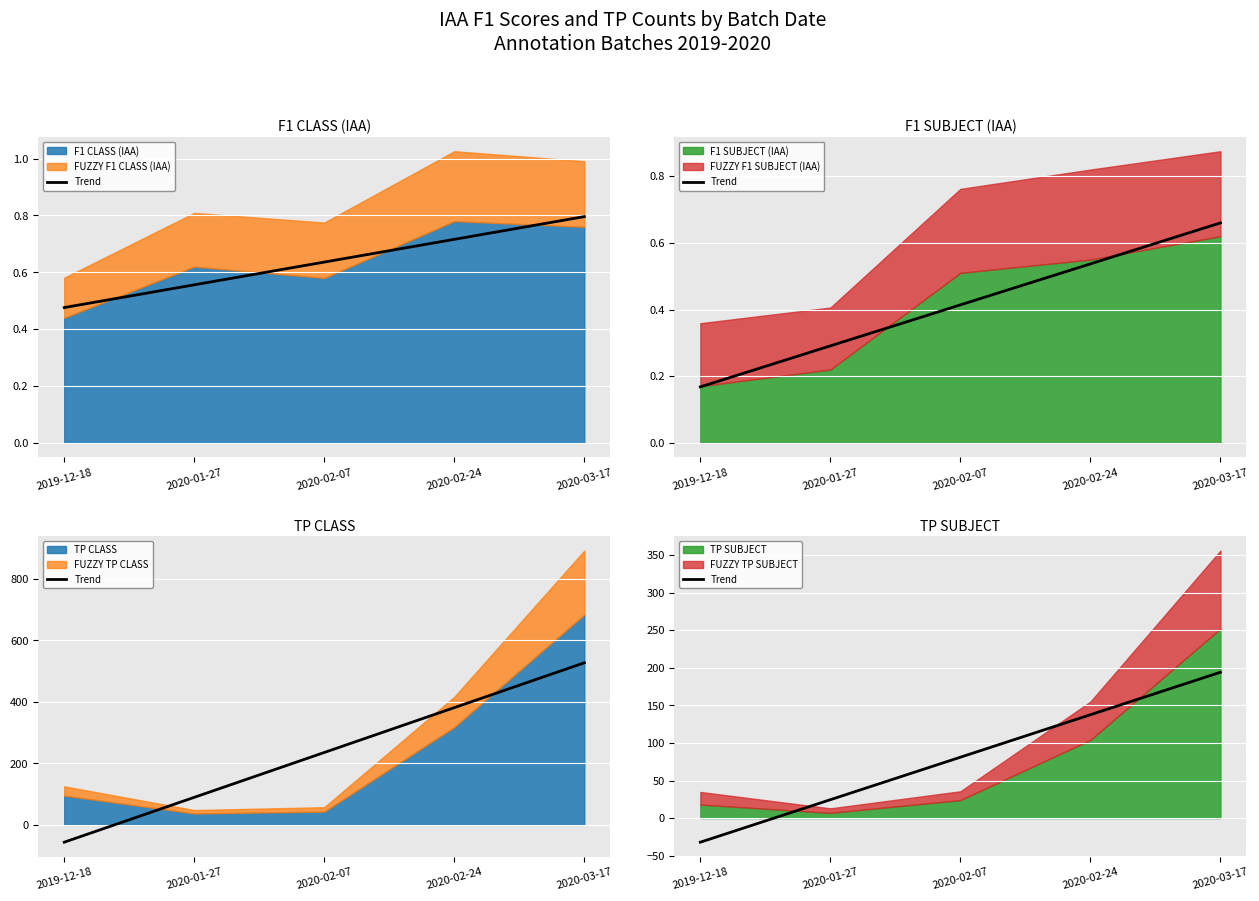

The chart shows a value of -32.0 at 2019-12-18. True or false?

True